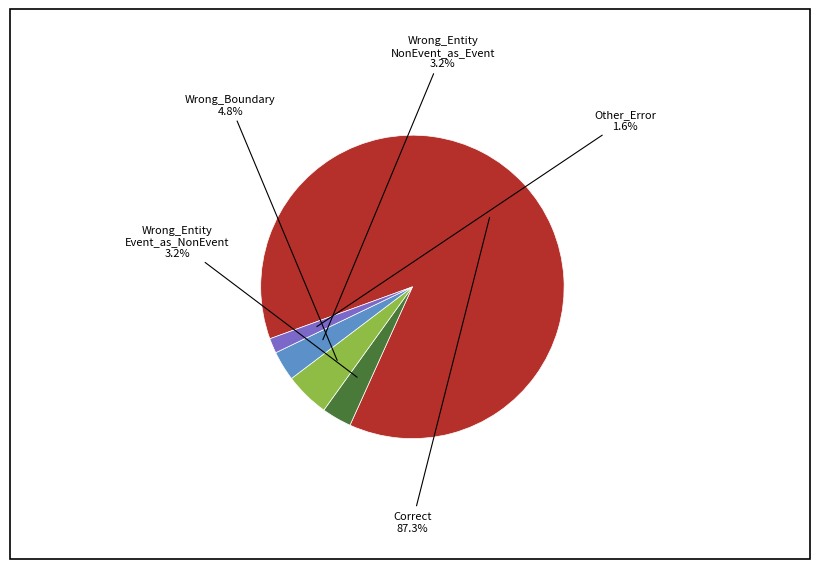

Is there any slice that represents more than half of the pie?

Yes